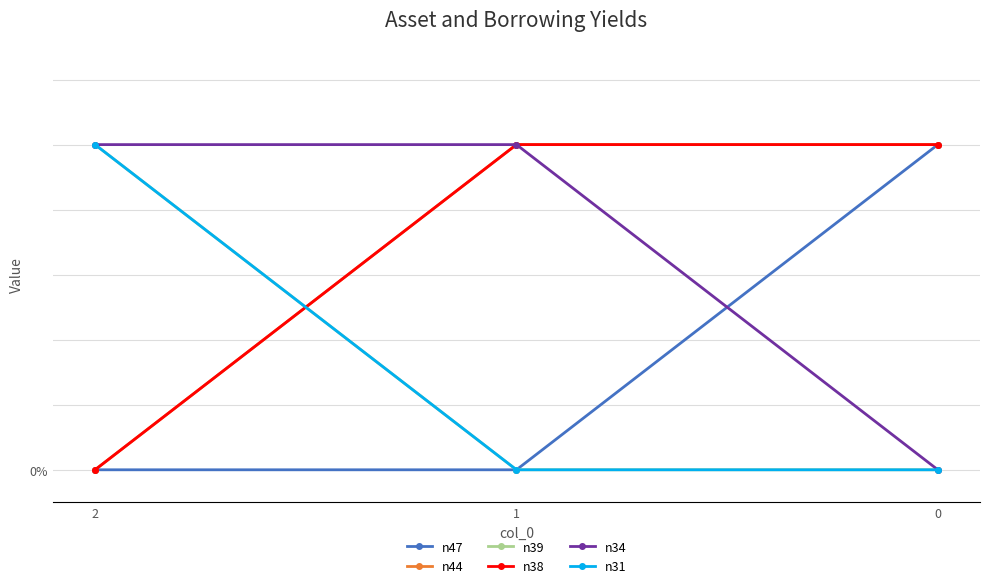

The value of n34 at 2 is 1. True or false?

True